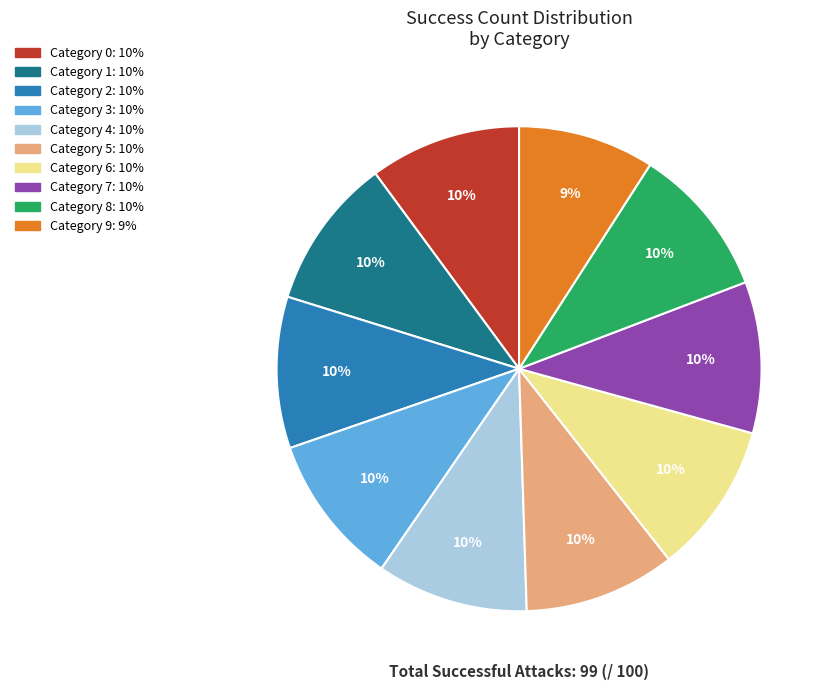

Is there any slice that represents more than half of the pie?

No